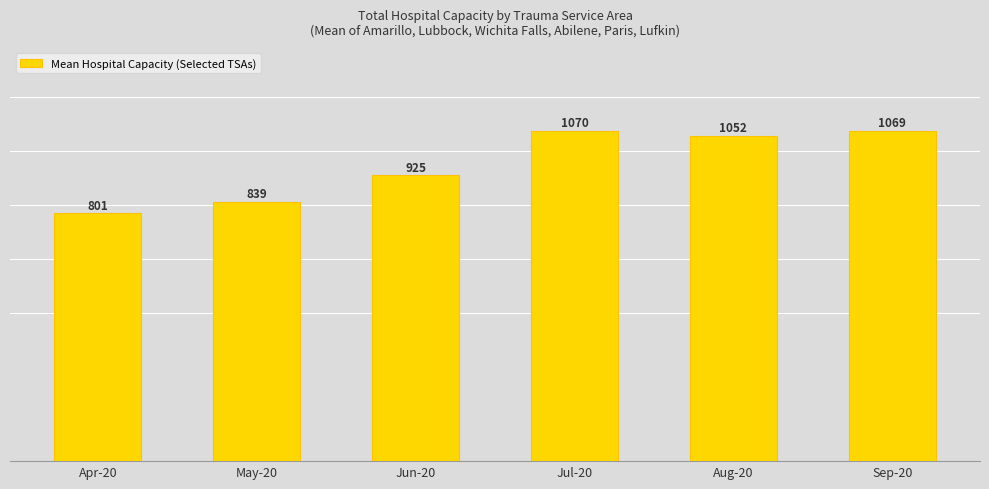

At which category does the chart reach its minimum across all series?

Apr-20